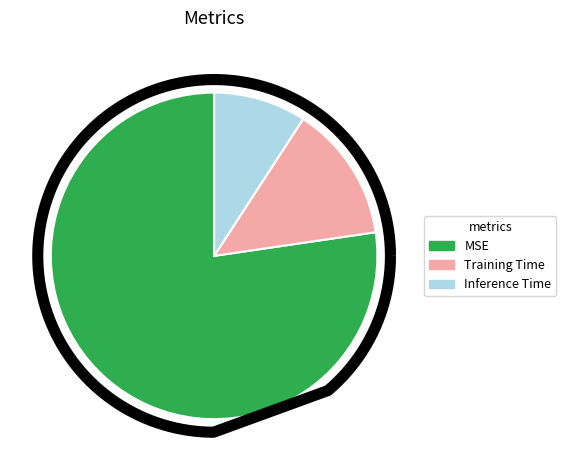

What percentage is the MSE slice, to the nearest percent?

77%